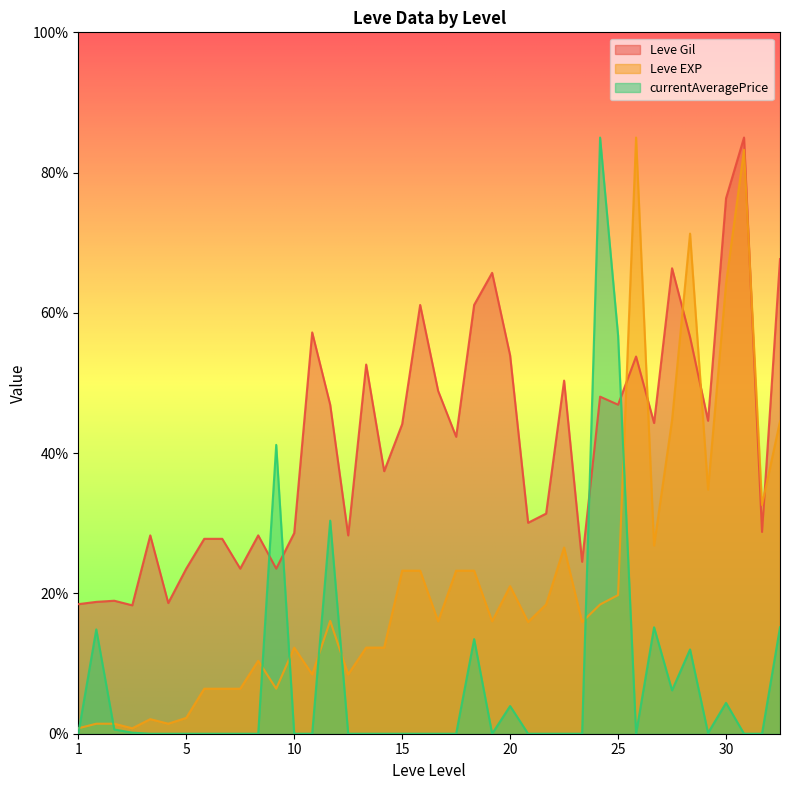

Is the value of currentAveragePrice at 1 greater than the value of Leve EXP at 5?

No